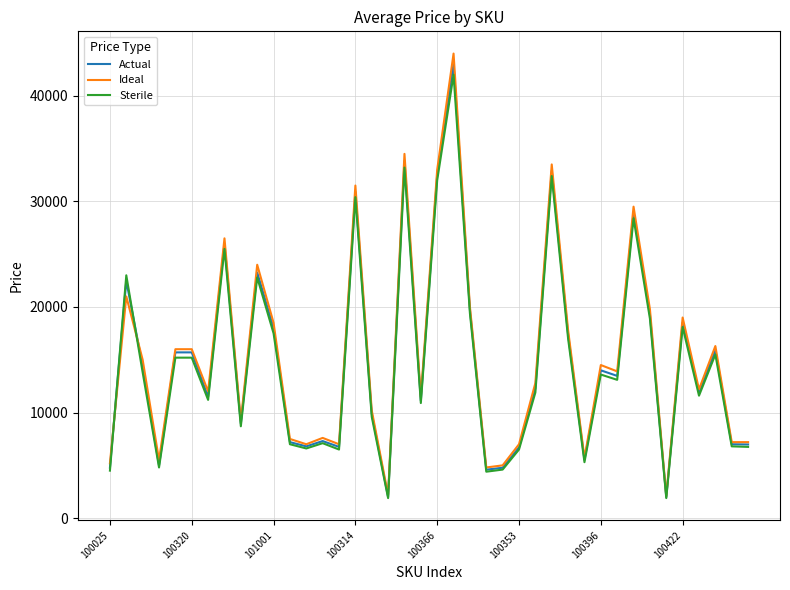

In Sterile, how many points are lower than both neighbors (excluding endpoints)?

12